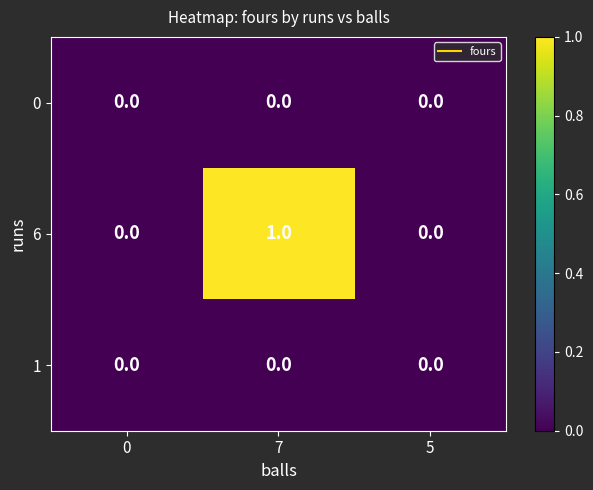

How many data points does each series have?

3